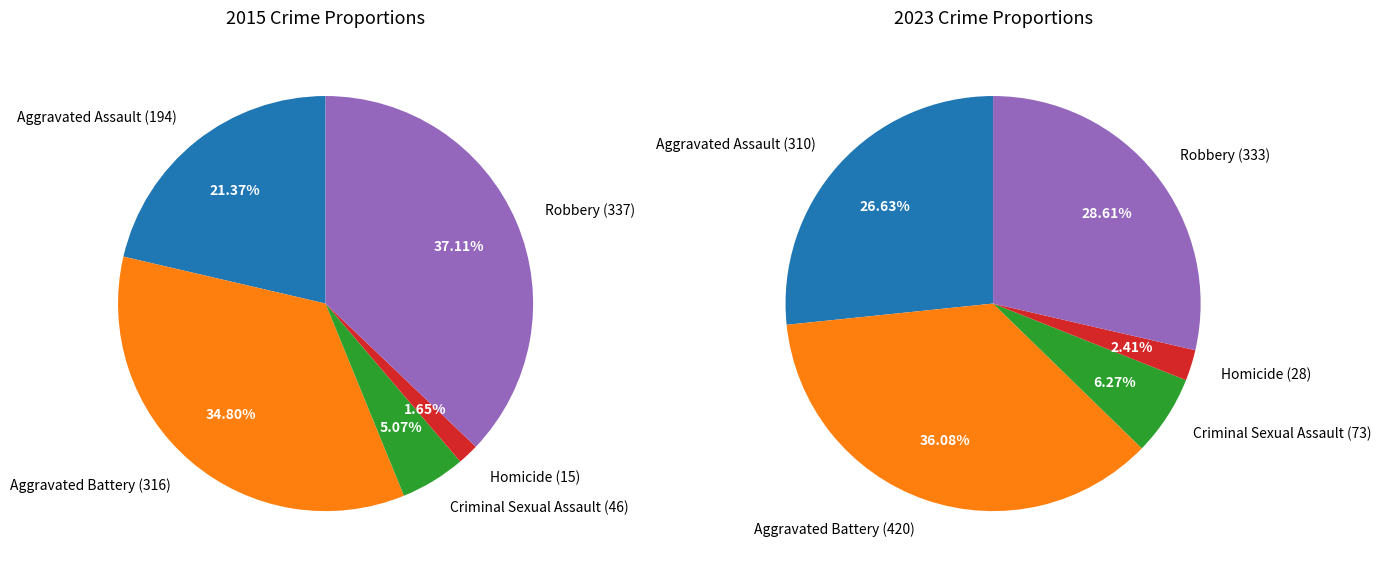

Is Aggravated Assault the majority of the pie?

No